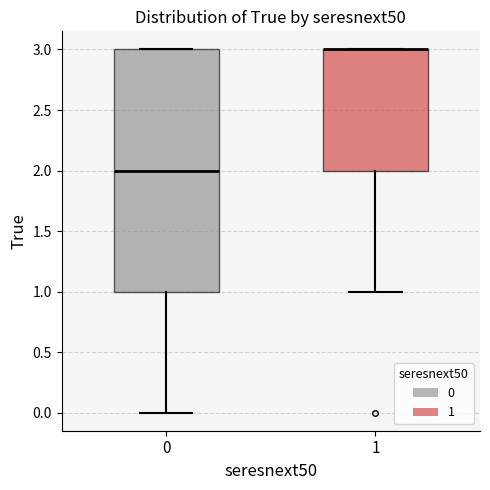

Which box is the tallest, from its lower edge to its upper edge?

0